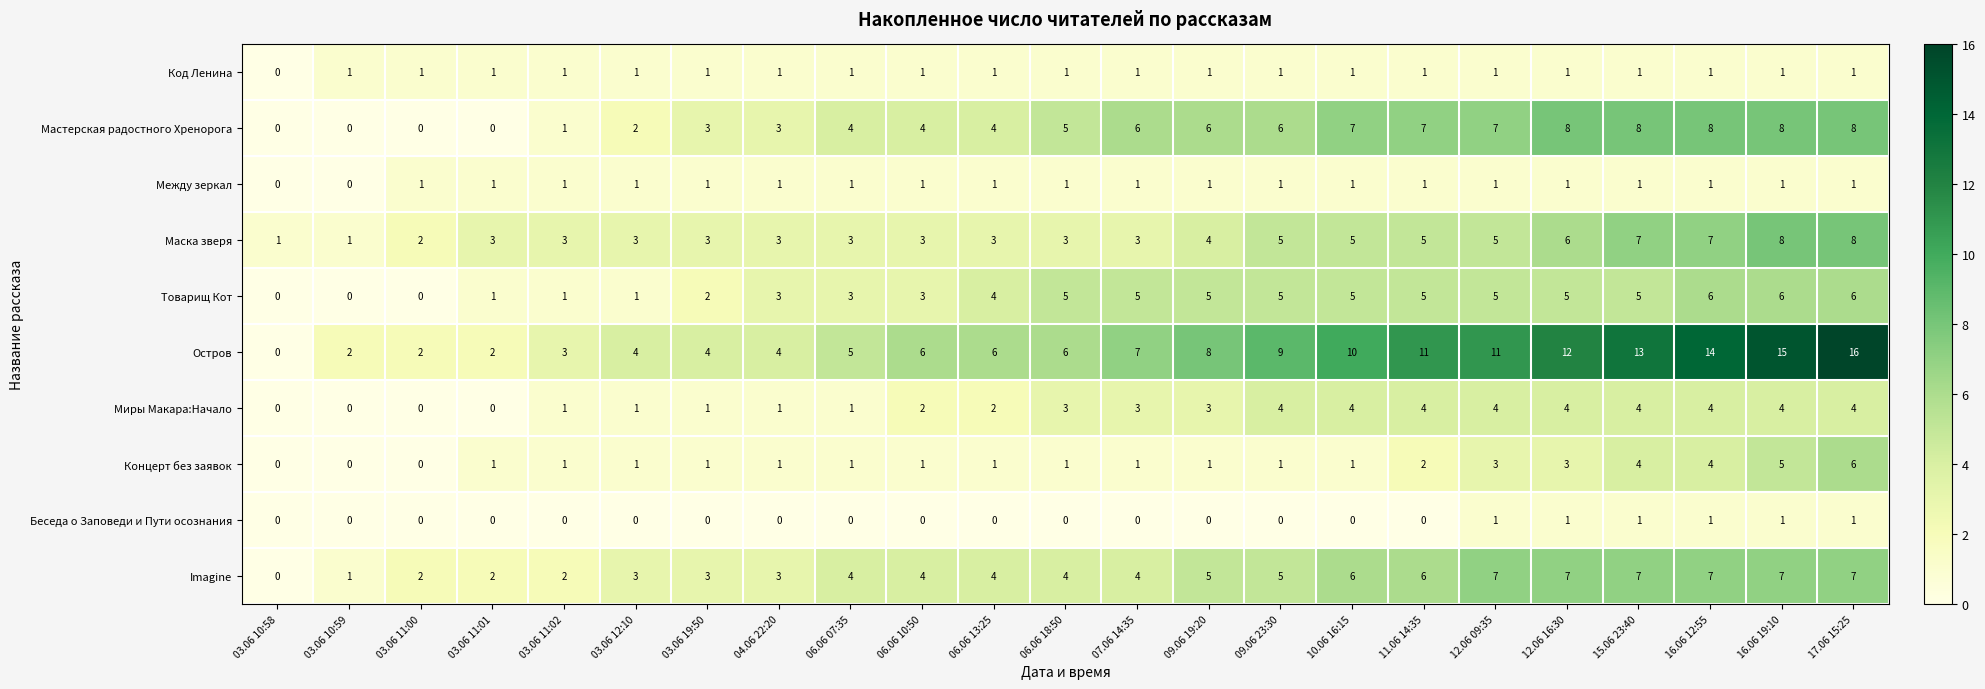

Which series has the widest spread of values?

Остров